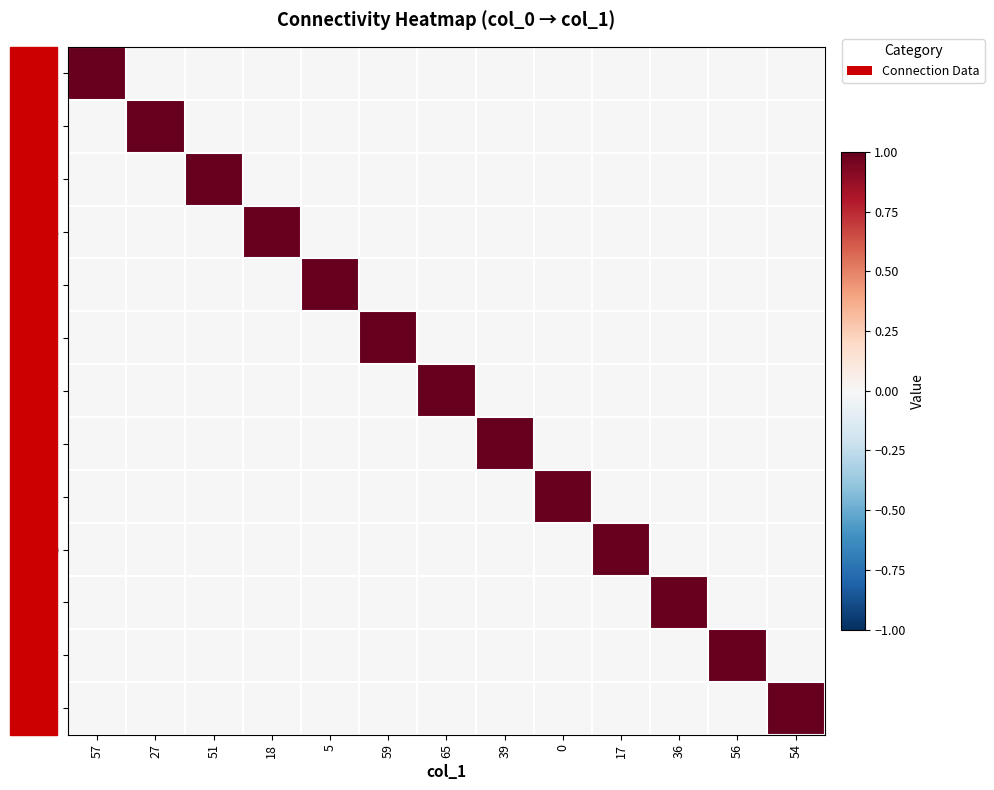

What is the total value across all series at 27?

1